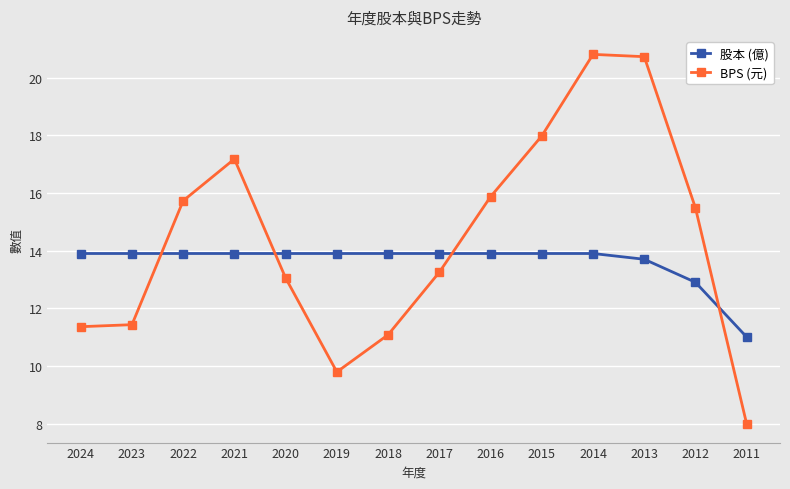

What is the difference between the 股本 (億) values at 2011 and 2015?

2.9